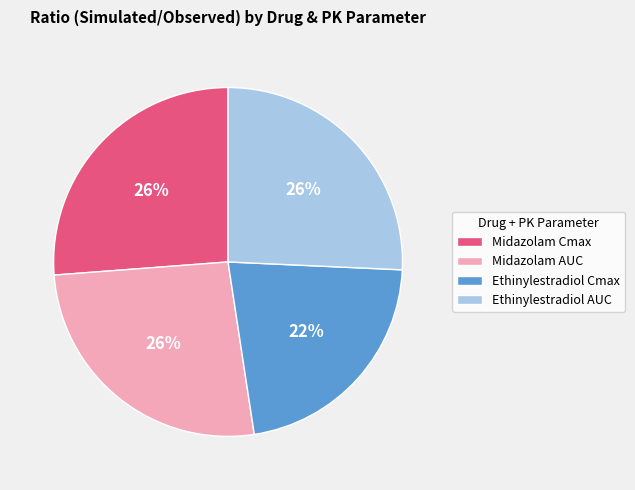

Approximately how many times larger is the value at Ethinylestradiol AUC compared to Midazolam AUC?

1.0